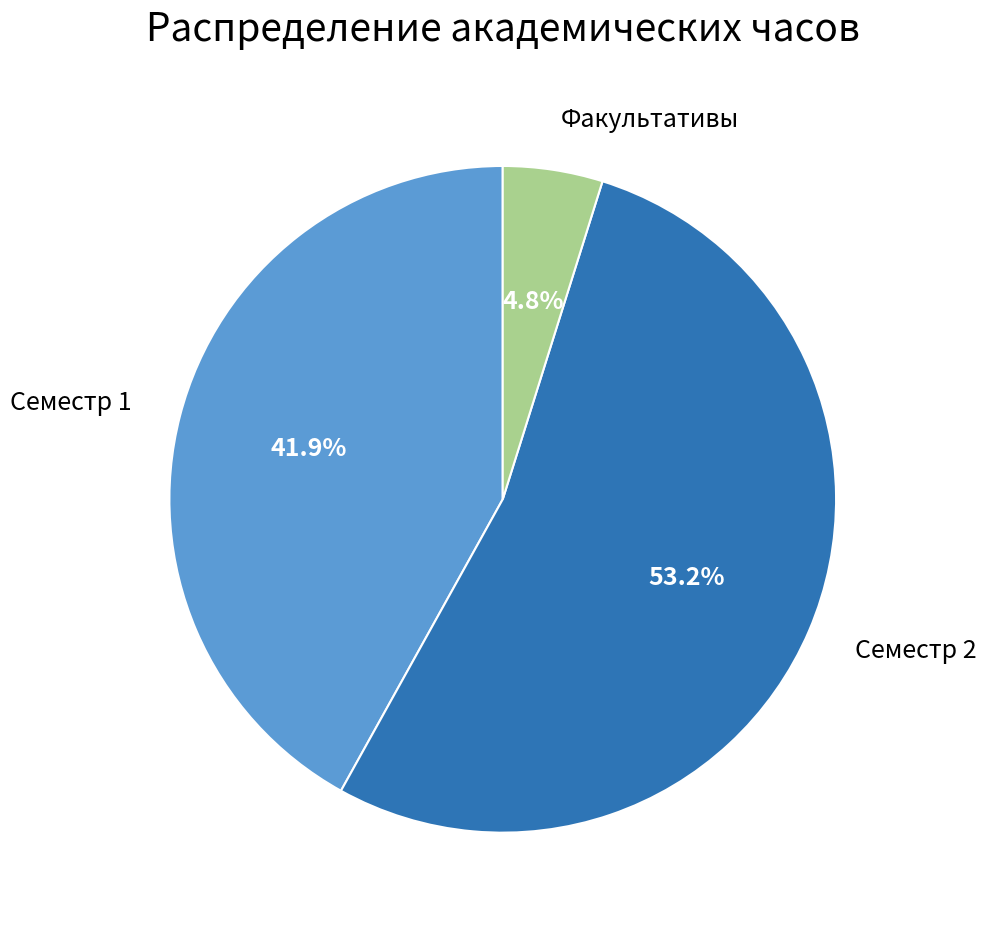

Does any single category account for the majority?

Yes